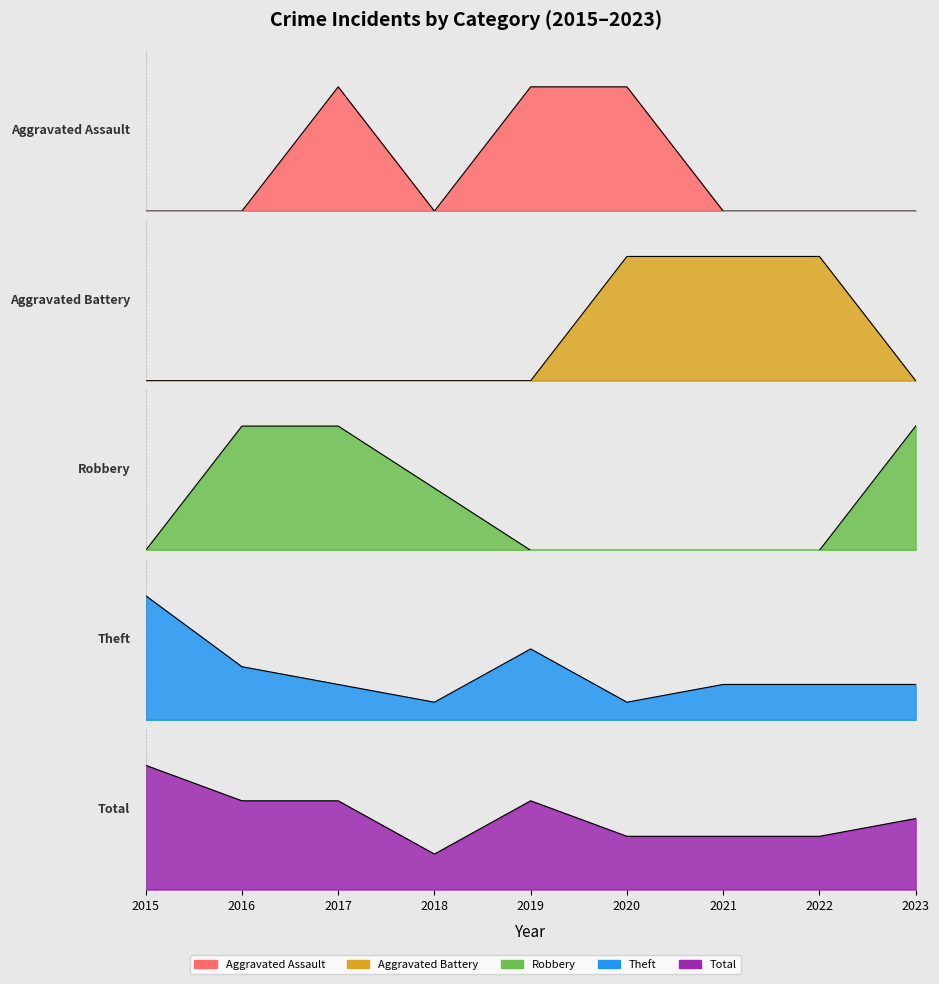

Reading left to right, what are all the values shown in this chart?

Aggravated Assault: 0	0	1	0	1	1	0	0	0
Aggravated Battery: 0	0	0	0	0	1	1	1	0
Robbery: 0	2	2	1	0	0	0	0	2
Theft: 7	3	2	1	4	1	2	2	2
Total: 7	5	5	2	5	3	3	3	4